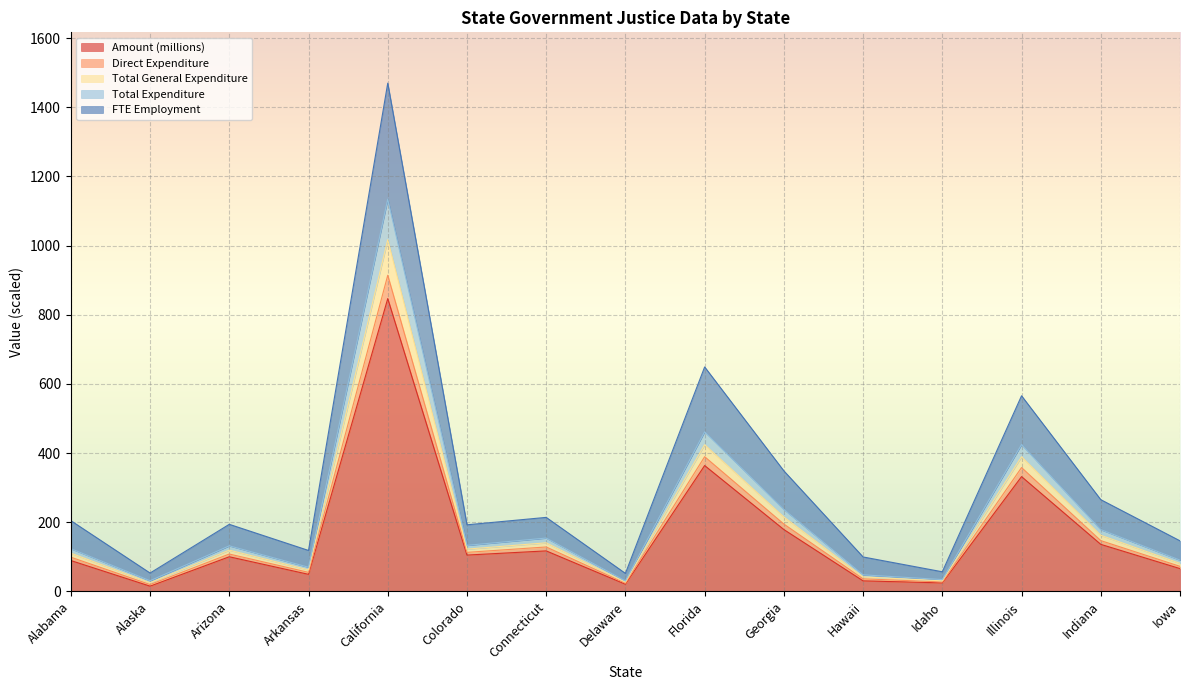

At which label does Amount (millions) reach its peak?

California